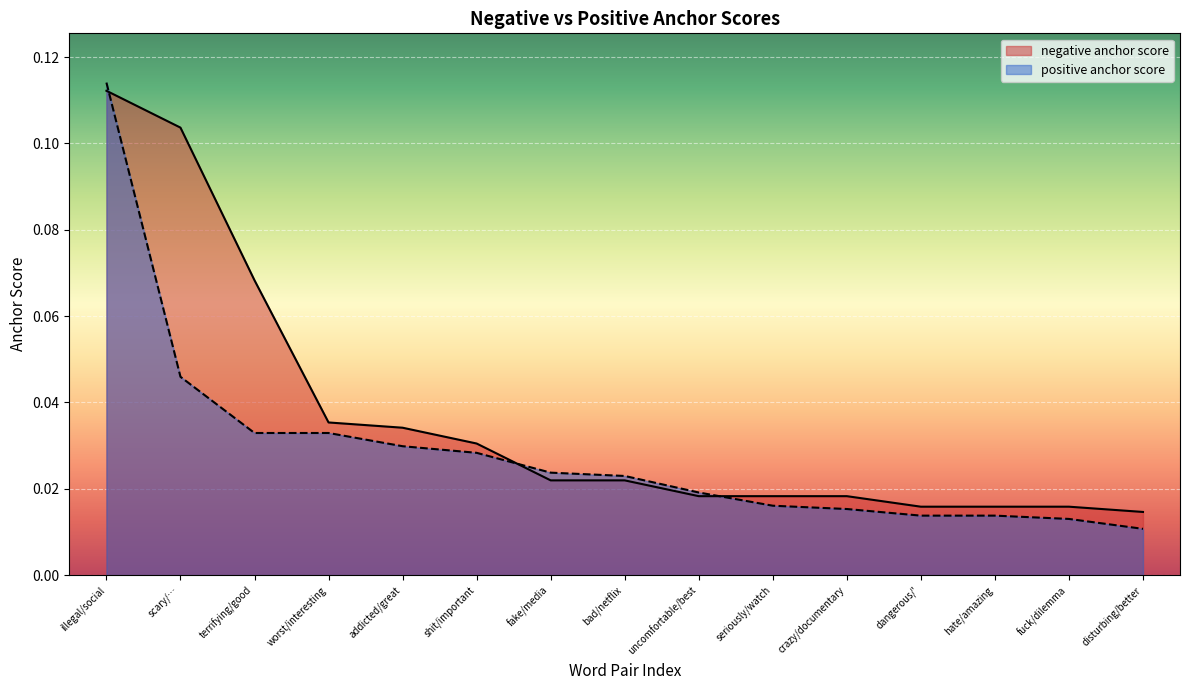

Does the chart display data point markers on the line(s)?

No